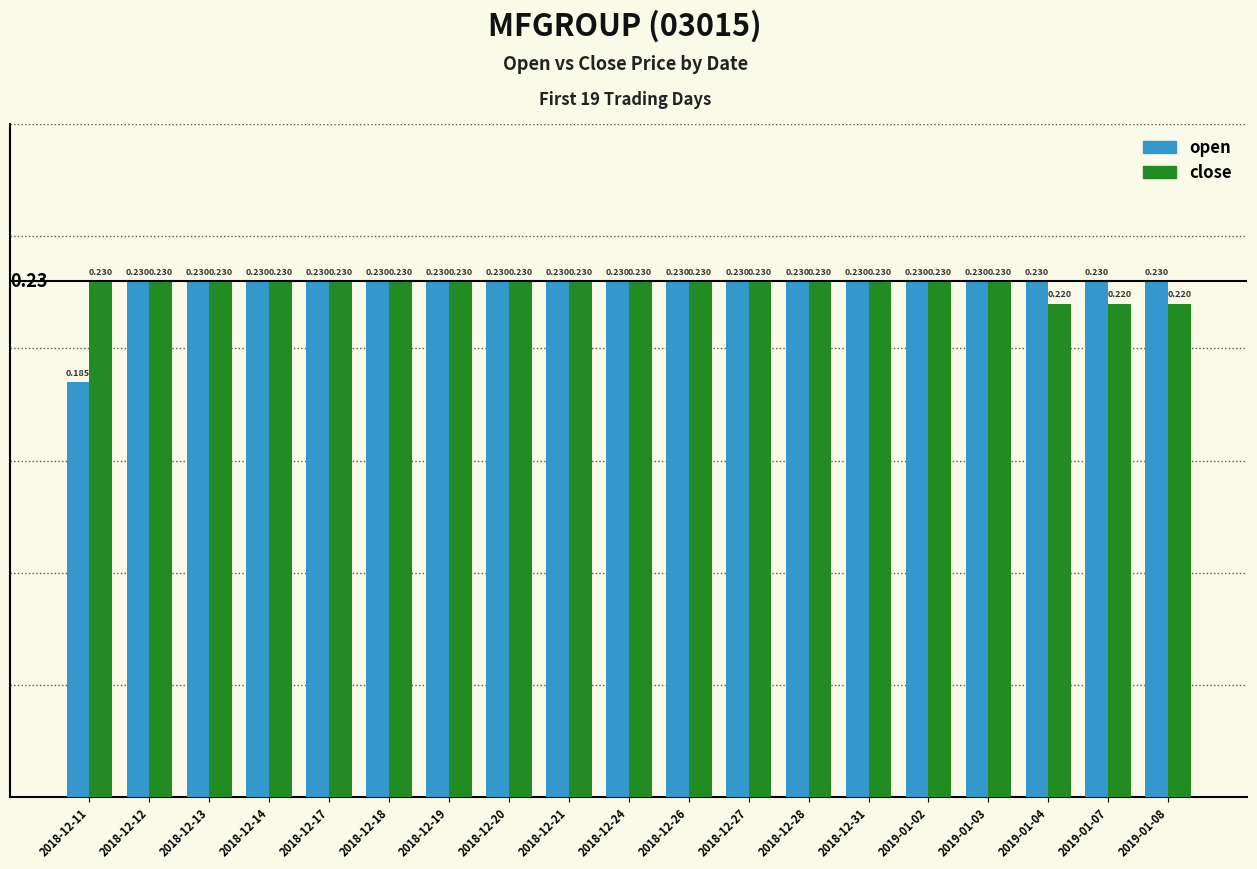

Which category has the lowest value across all series?

2018-12-11